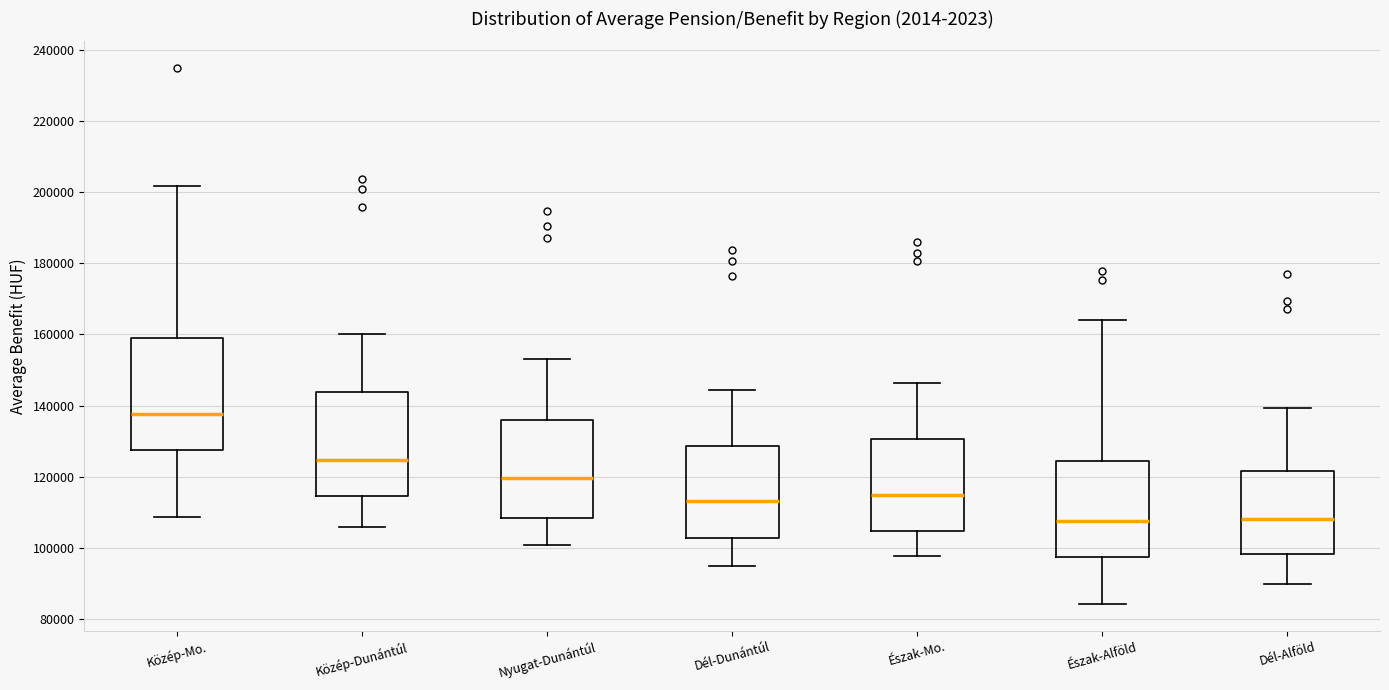

Which box is the tallest, from its lower edge to its upper edge?

Közép-Mo.